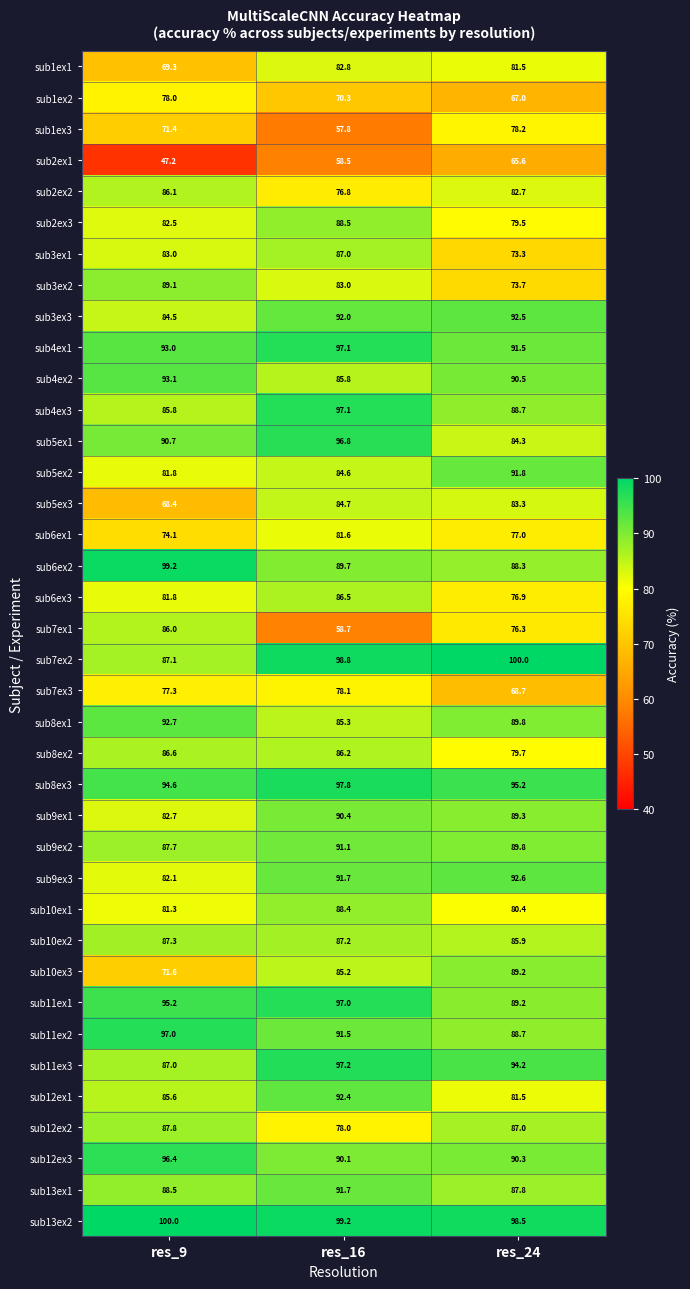

Rank the categories by sub4ex2 value from lowest to highest.

res_16, res_24, res_9